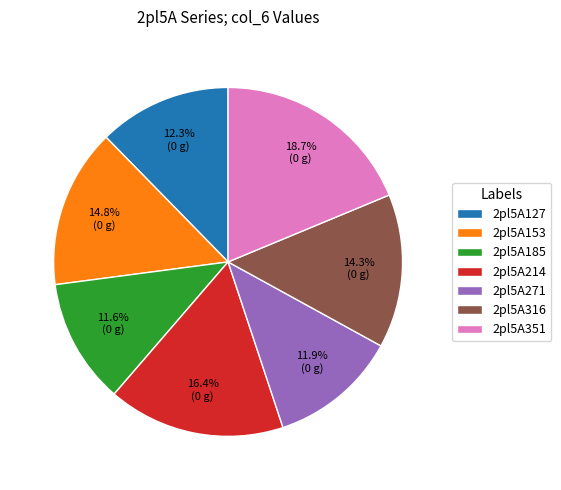

True or false: 2pl5A271 accounts for 5% of the total.

False